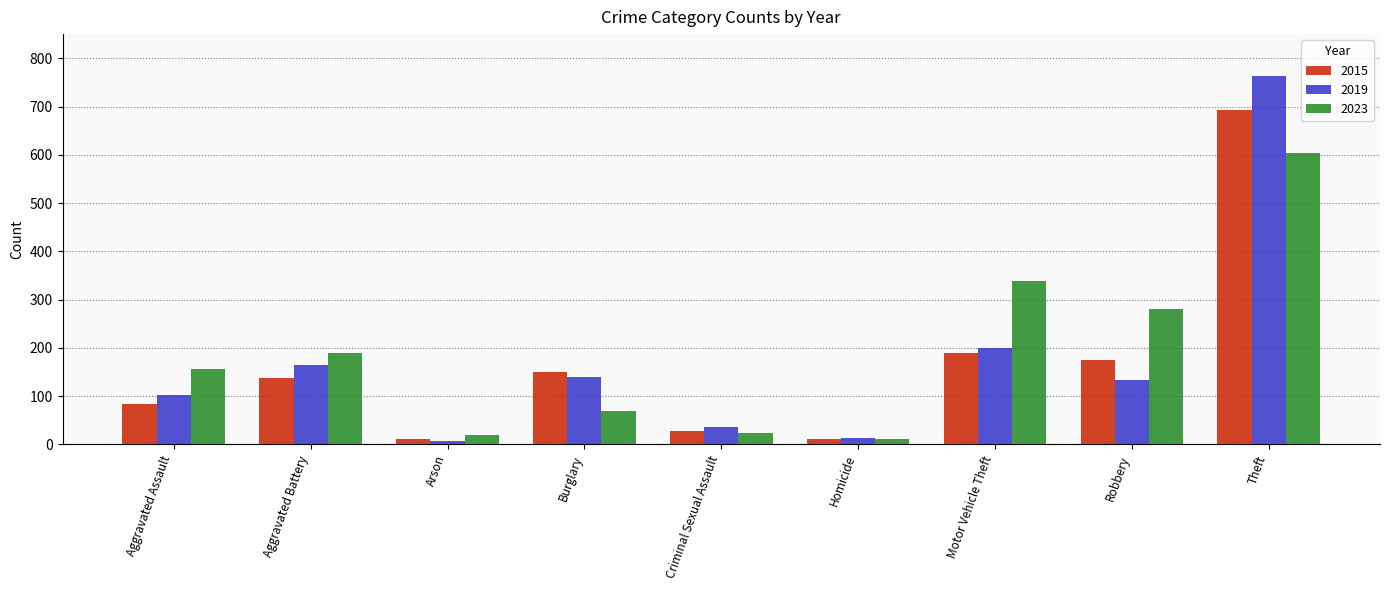

True or false: 2023 has a value of 189 at Aggravated Battery.

True